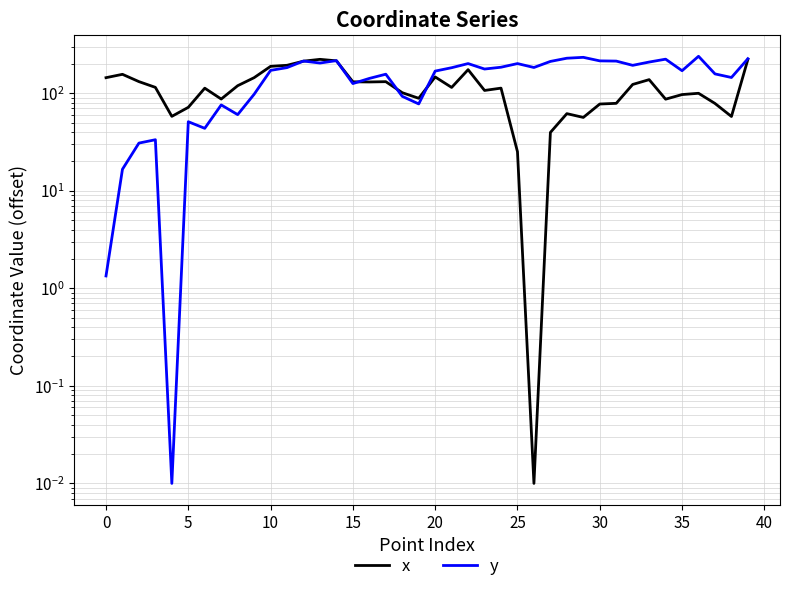

In y, how many points are higher than both neighbors (excluding endpoints)?

11